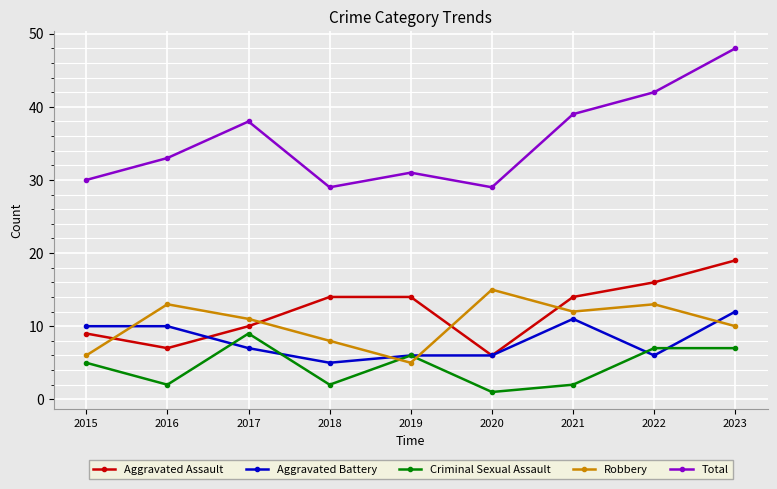

What is the difference between the maximum and minimum values in the Aggravated Battery series?

7